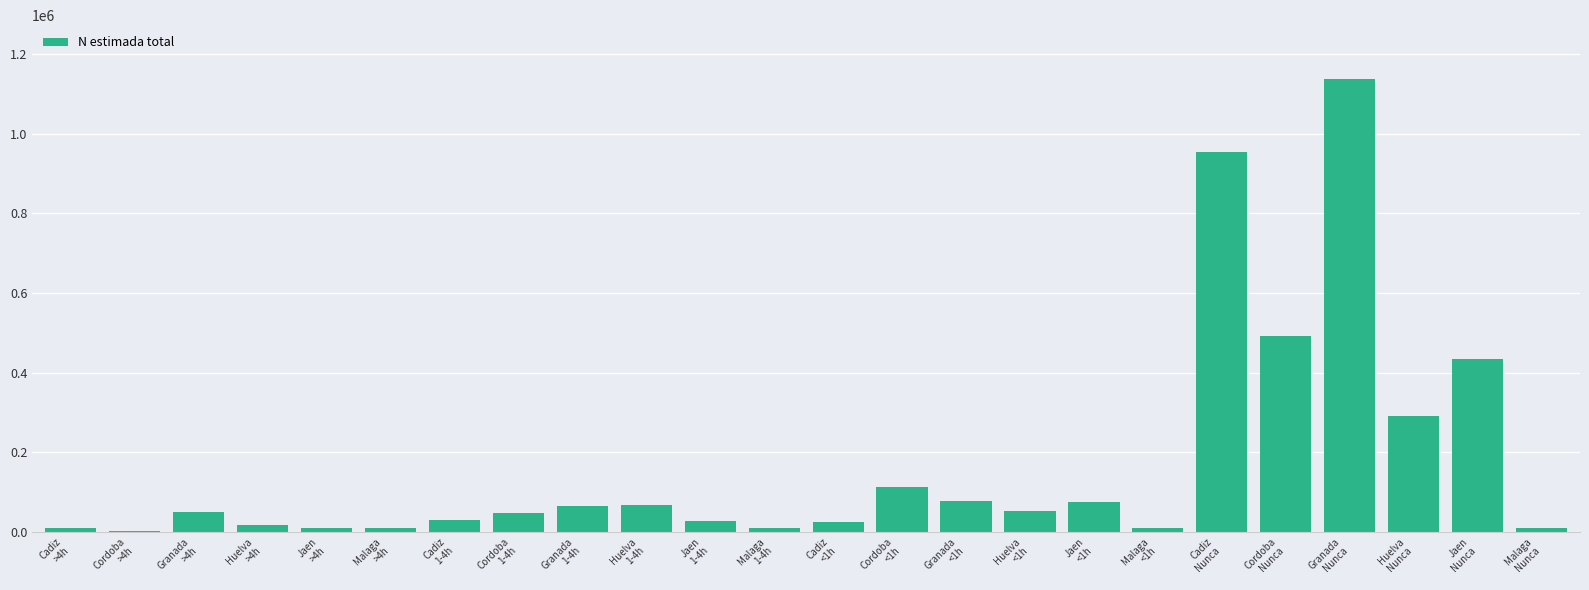

What is the sum of all values?

4019131